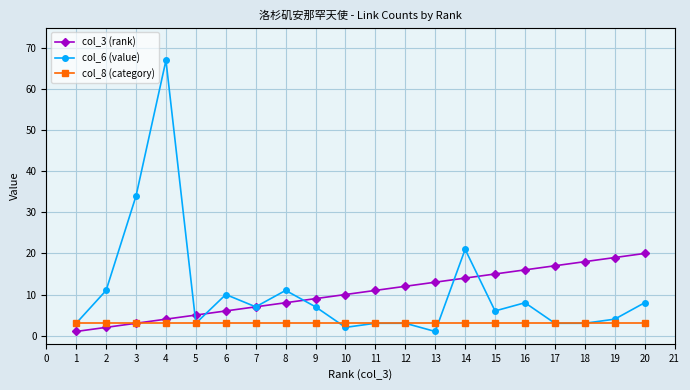

Reading left to right, extract all data points from this chart.

col_3 (rank): 1	2	3	4	5	6	7	8	9	10	11	12	13	14	15	16	17	18	19	20
col_6 (value): 3	11	34	67	3	10	7	11	7	2	3	3	1	21	6	8	3	3	4	8
col_8 (category): 3	3	3	3	3	3	3	3	3	3	3	3	3	3	3	3	3	3	3	3